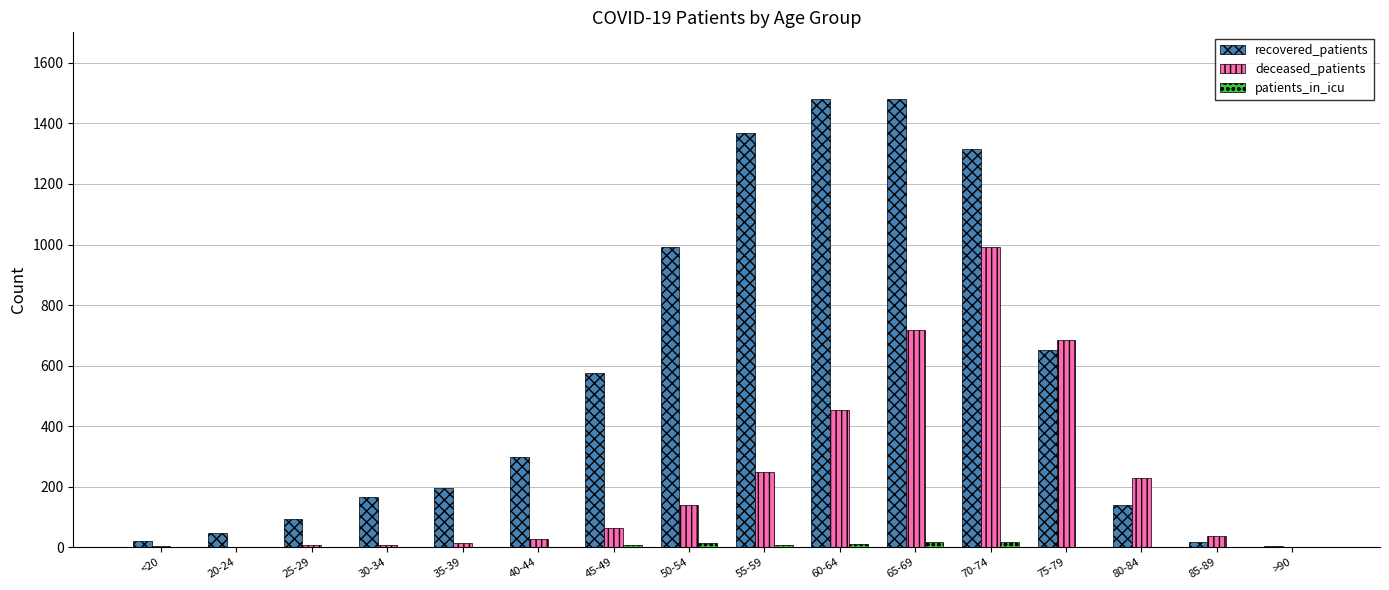

Which series has the largest total across all categories?

recovered_patients